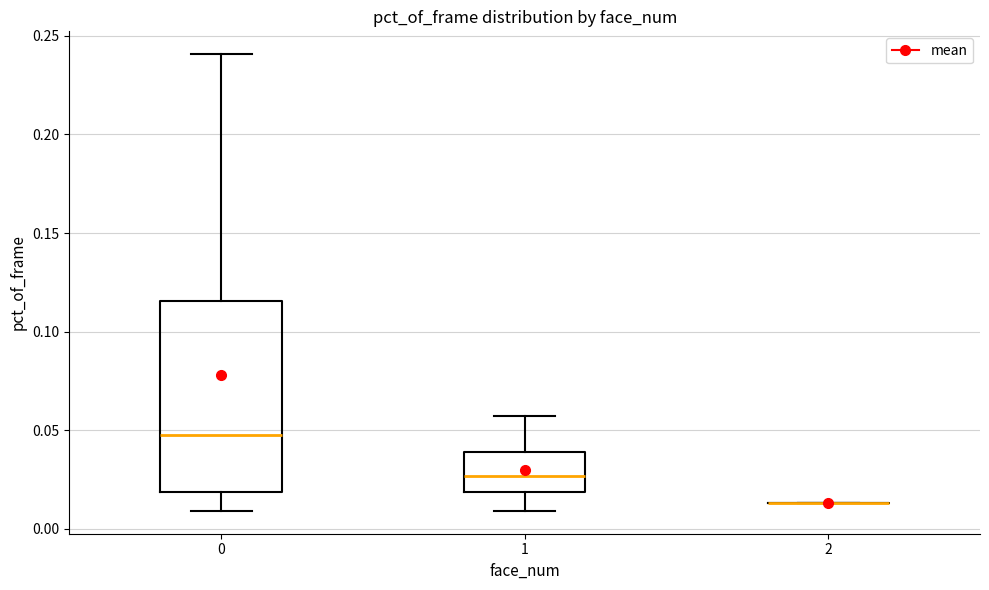

Comparing the boxes themselves (not the whiskers), which one is the tallest?

0